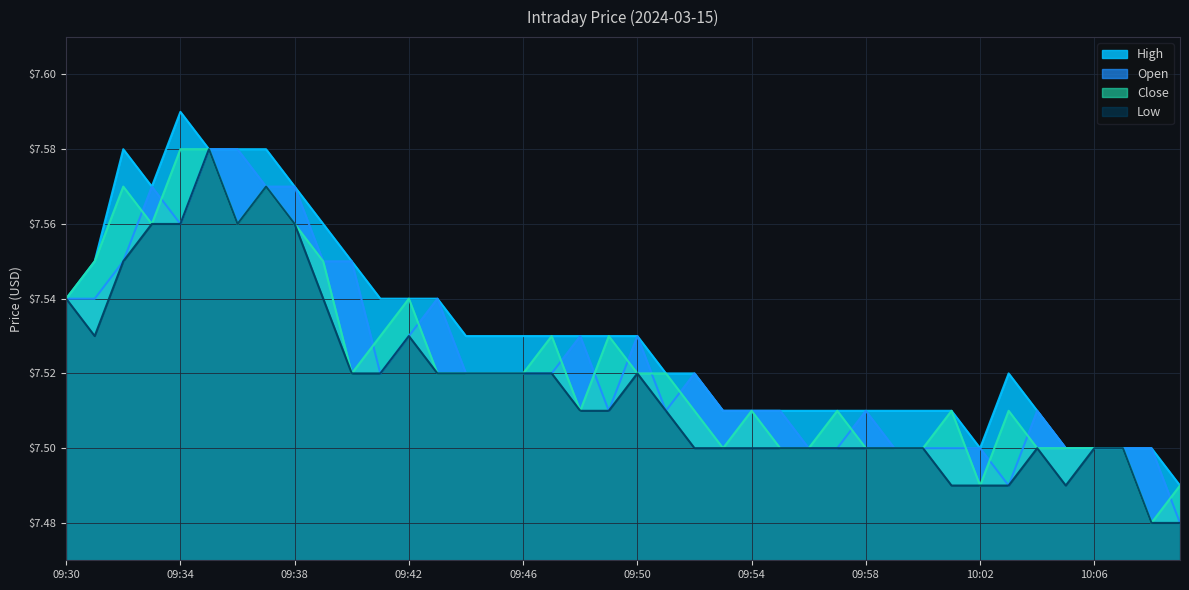

True or false: open has more than 1 points higher than both neighbors.

True